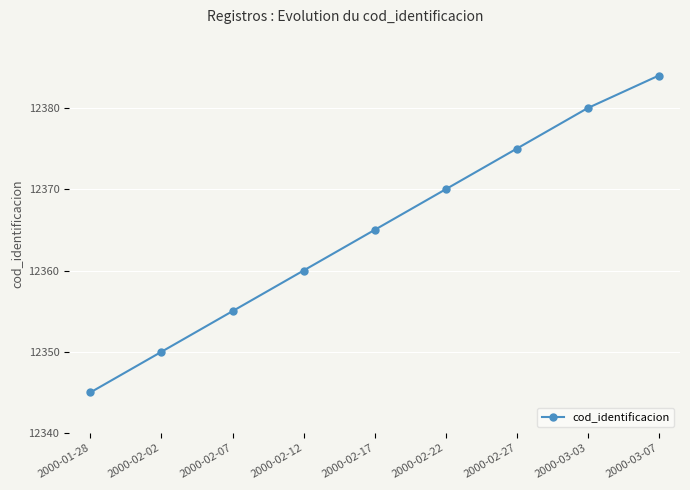

Reading left to right, what are all the values shown in this chart?

12345	12350	12355	12360	12365	12370	12375	12380	12384